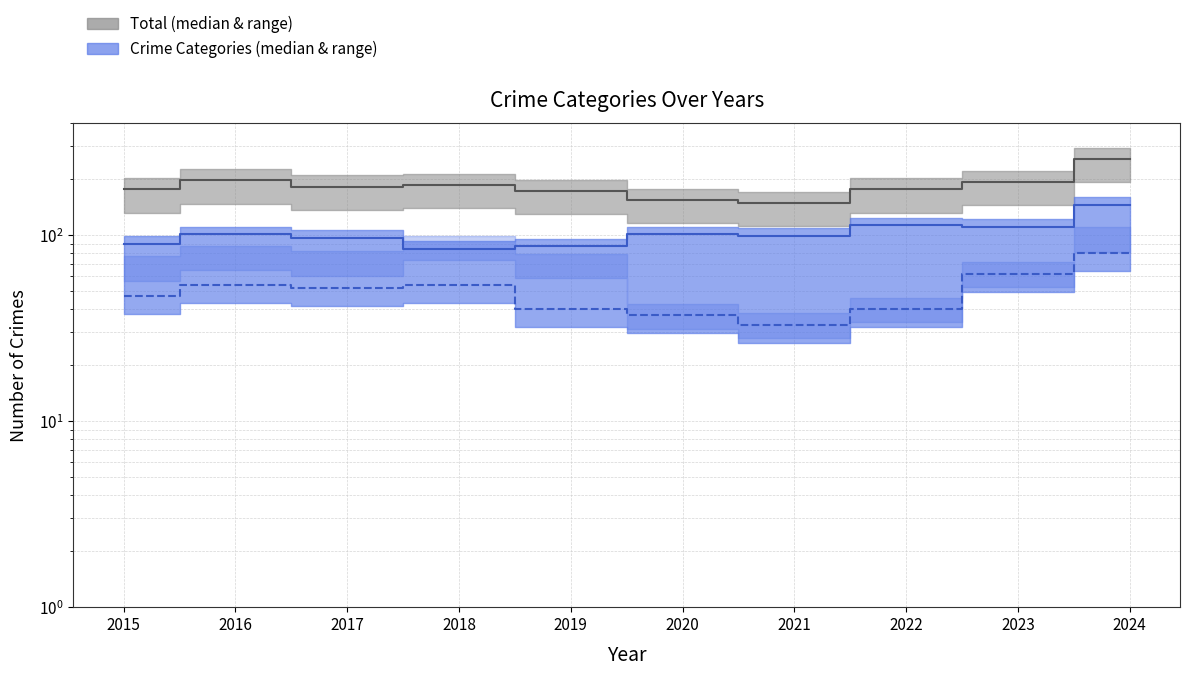

Which has a higher value, 2021 or 2016?

2016